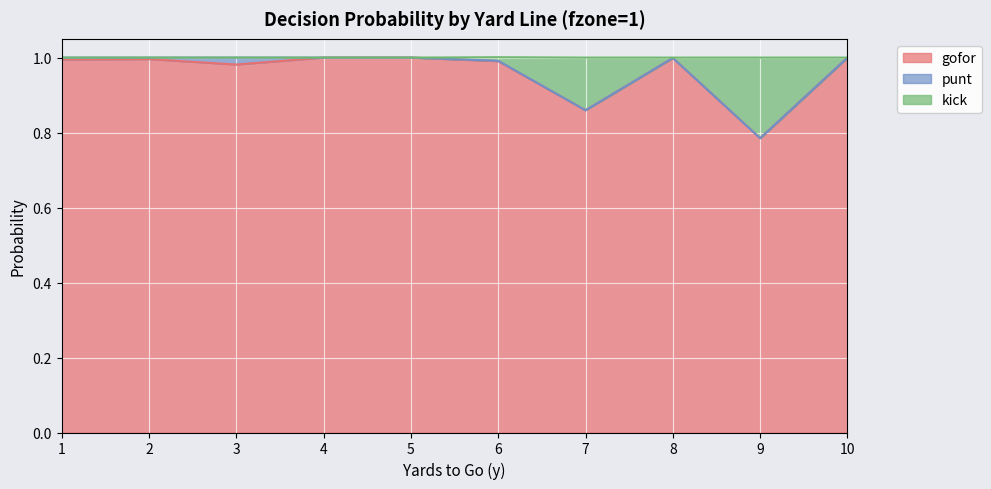

The value of gofor at 8 is 1.0. True or false?

True